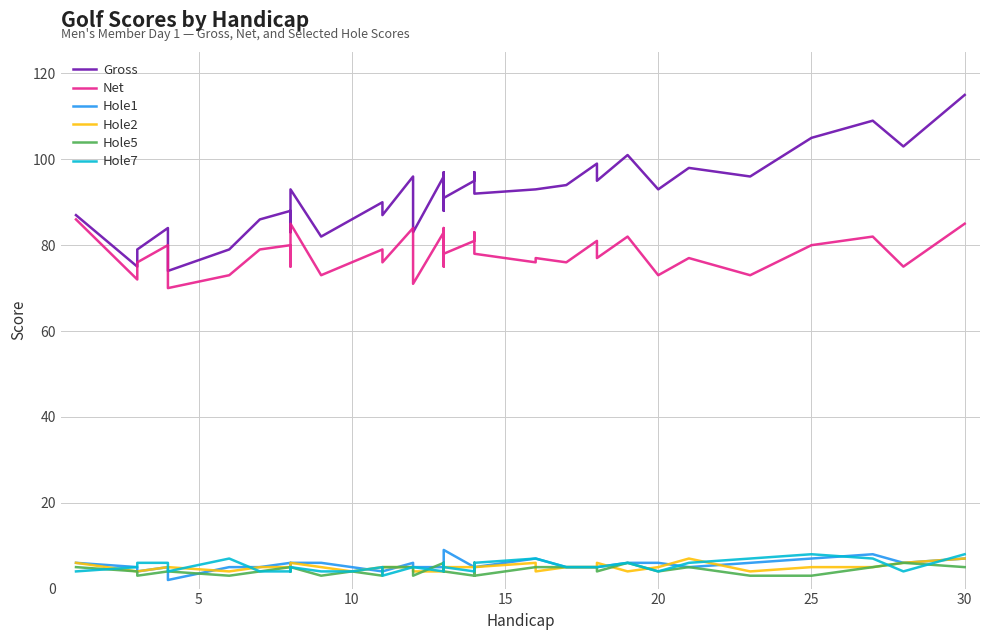

What is the average value of the Gross series?

92